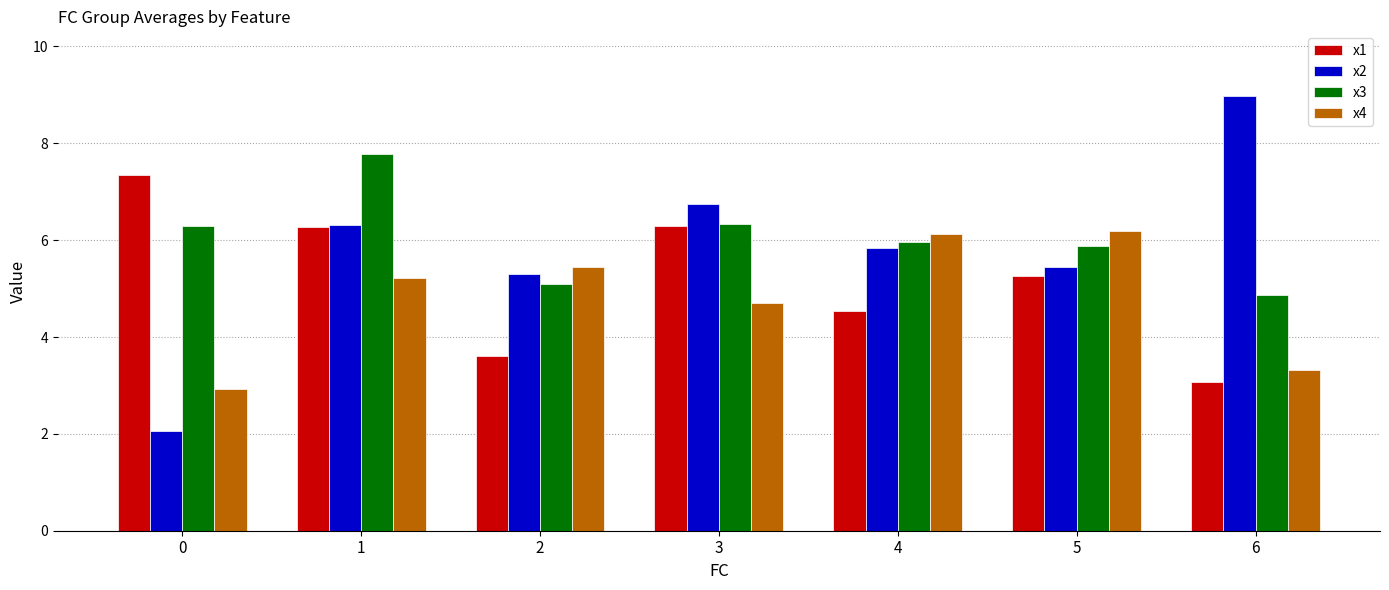

The x3 series shows 6.0 at 4. True or false?

True